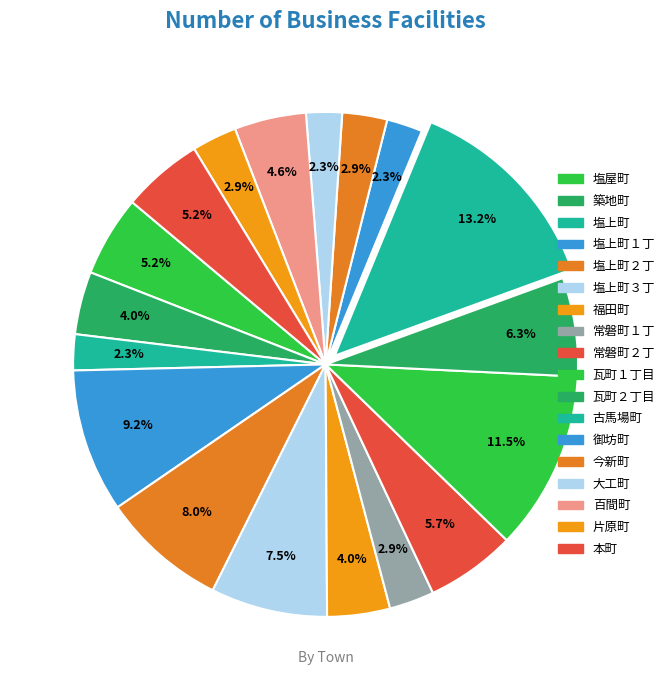

Approximately how many times larger is the value at 常磐町２丁 compared to 瓦町１丁目?

0.5